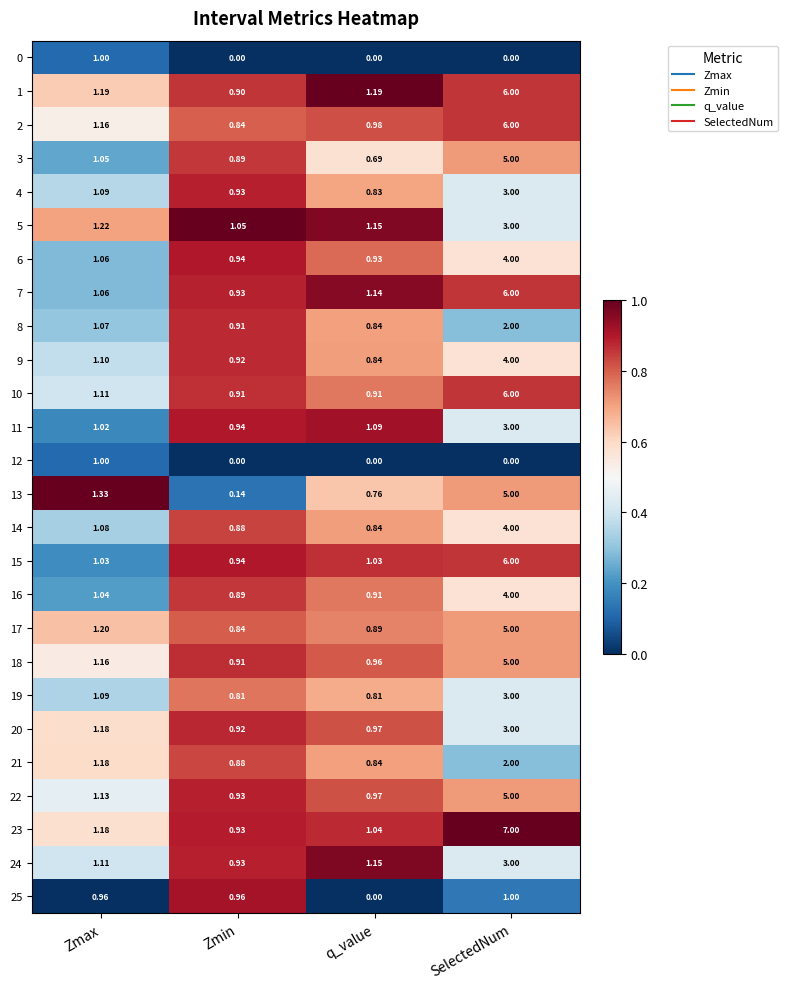

What is the difference between the highest and lowest values at q_value?

1.2